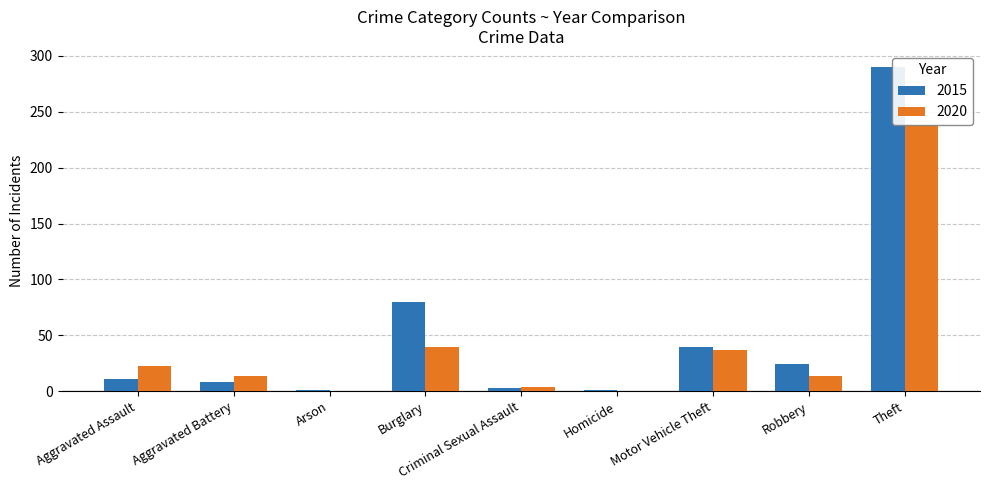

The value of 2020 at Homicide is 0. True or false?

True